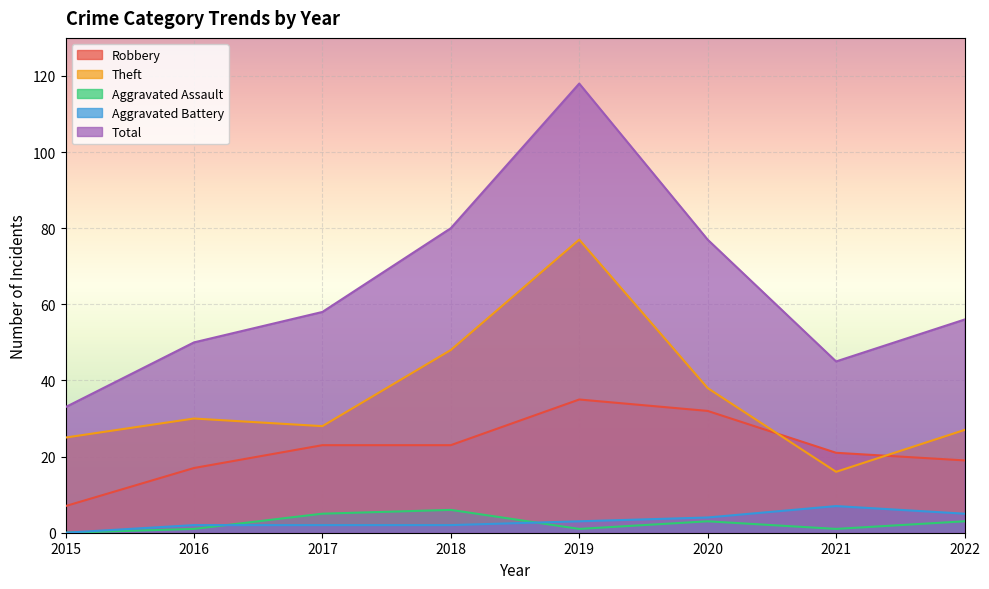

Reading right to left, list all the values displayed in this chart.

Robbery: 2022=19	2021=21	2020=32	2019=35	2018=23	2017=23	2016=17	2015=7
Theft: 2022=27	2021=16	2020=38	2019=77	2018=48	2017=28	2016=30	2015=25
Aggravated Assault: 2022=3	2021=1	2020=3	2019=1	2018=6	2017=5	2016=1	2015=0
Aggravated Battery: 2022=5	2021=7	2020=4	2019=3	2018=2	2017=2	2016=2	2015=0
Total: 2022=56	2021=45	2020=77	2019=118	2018=80	2017=58	2016=50	2015=33